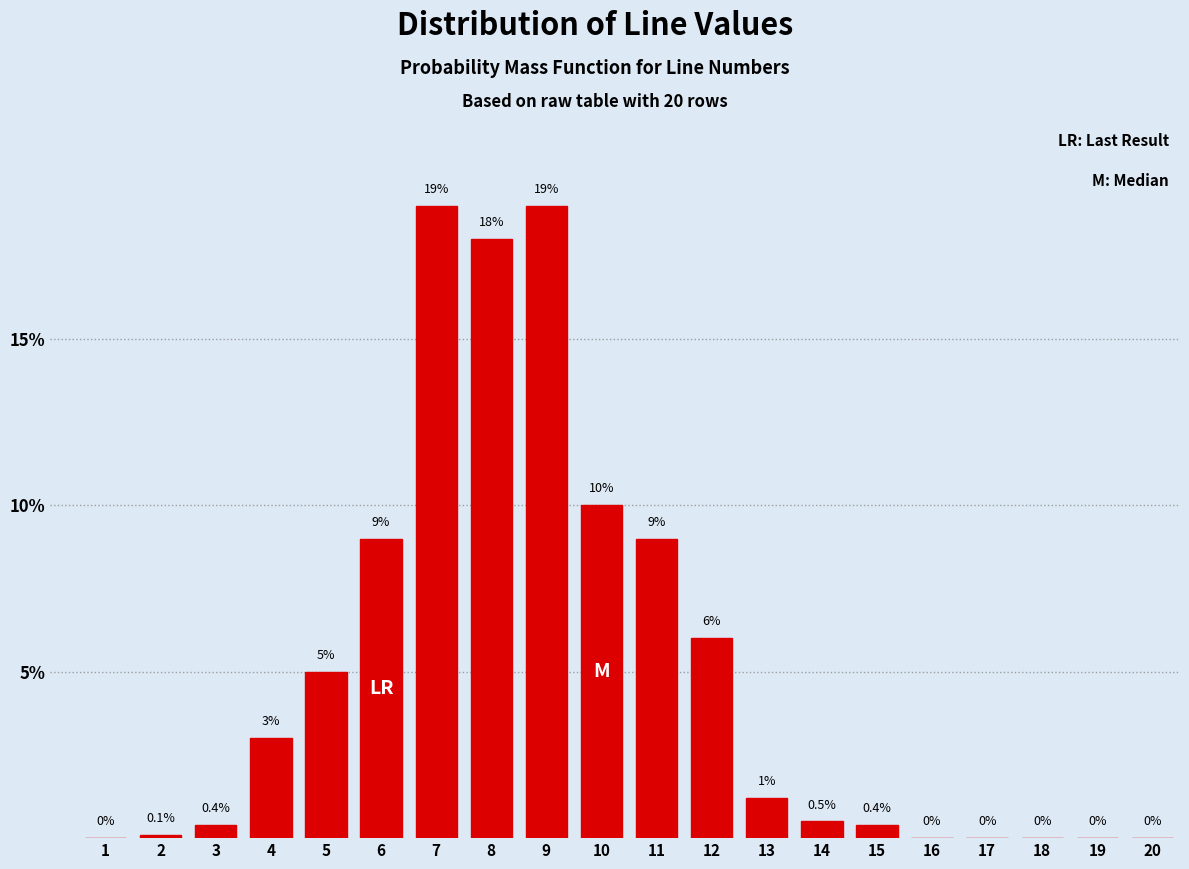

Reading left to right, extract all data points from this chart.

1=0.0	2=0.1	3=0.4	4=3.0	5=5.0	6=9.0	7=19.0	8=18.0	9=19.0	10=10.0	11=9.0	12=6.0	13=1.2	14=0.5	15=0.4	16=0.0	17=0.0	18=0.0	19=0.0	20=0.0